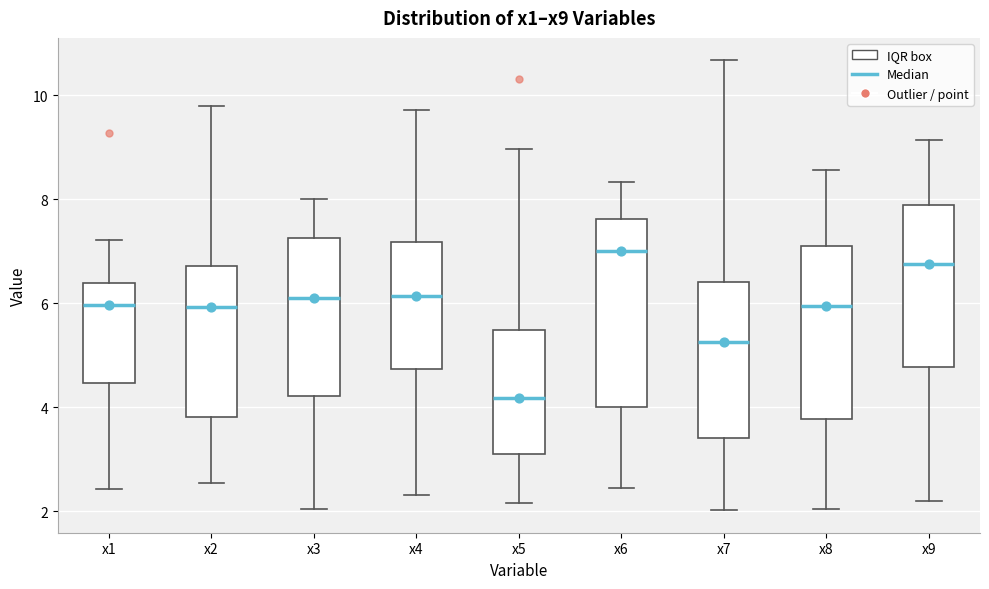

Where does the lower whisker of the box for x3 end on the y-axis? The values are not printed on the chart, so give them approximately, as read against the axis.

2.0